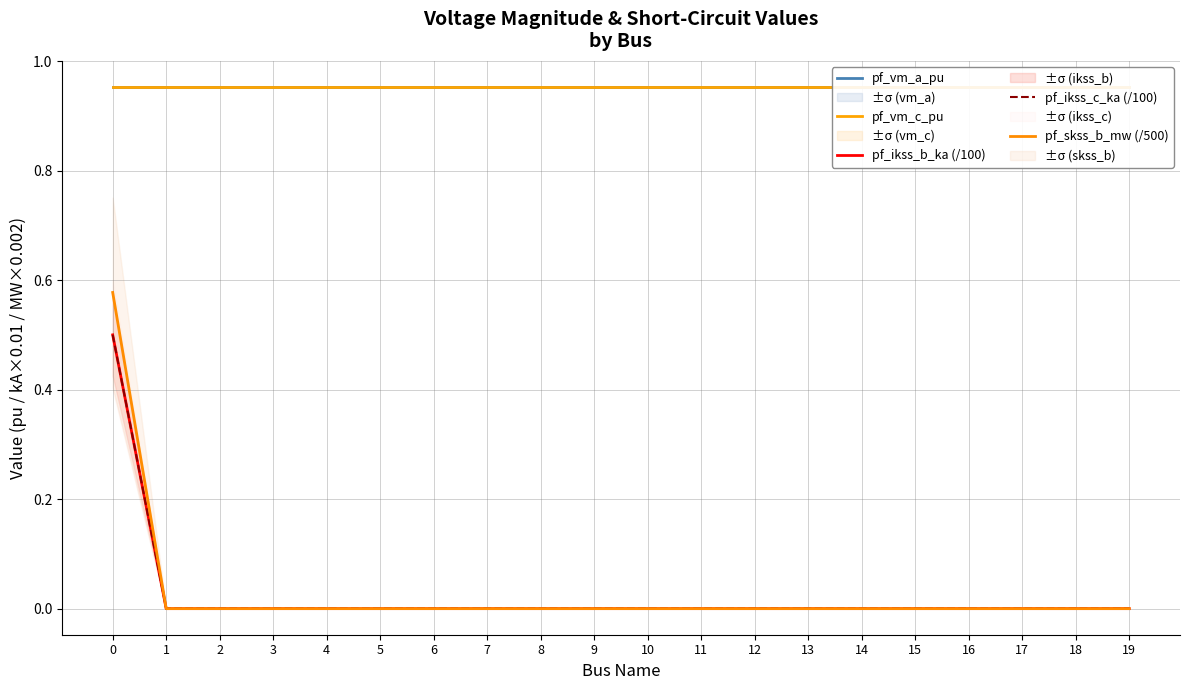

Count the pf_ikss_c_ka (/100) values in the range 0 to 1.

20